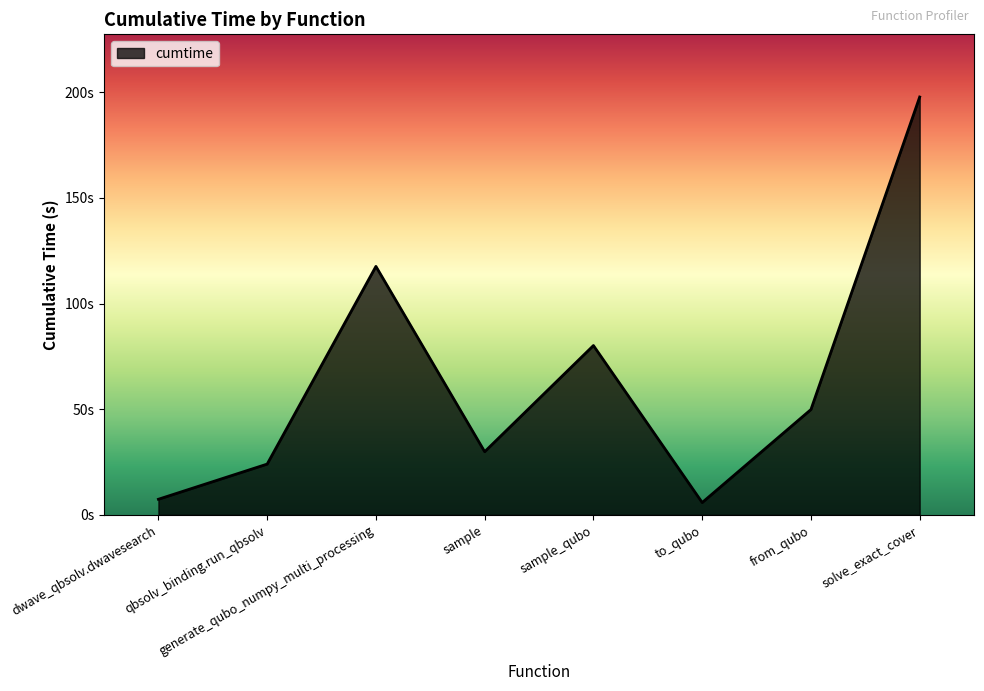

Does the chart have visible grid lines?

No